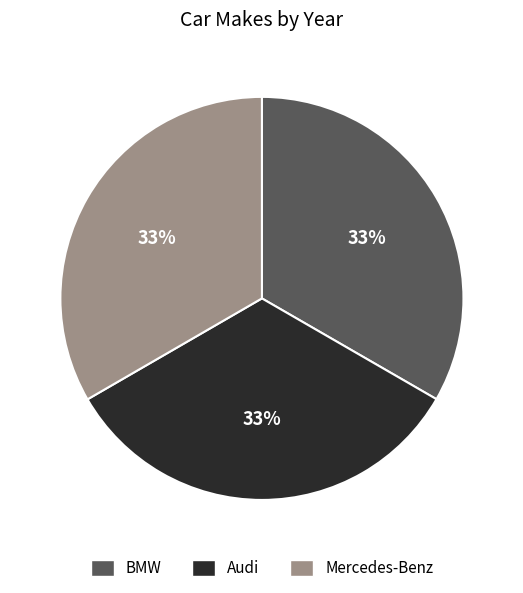

Count the number of slices in the pie.

3